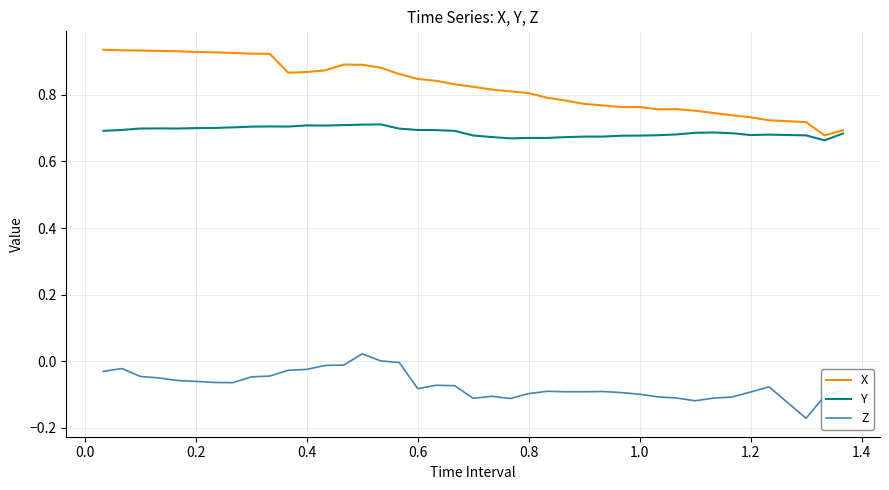

True or false: Z and Y intersect in this chart.

False